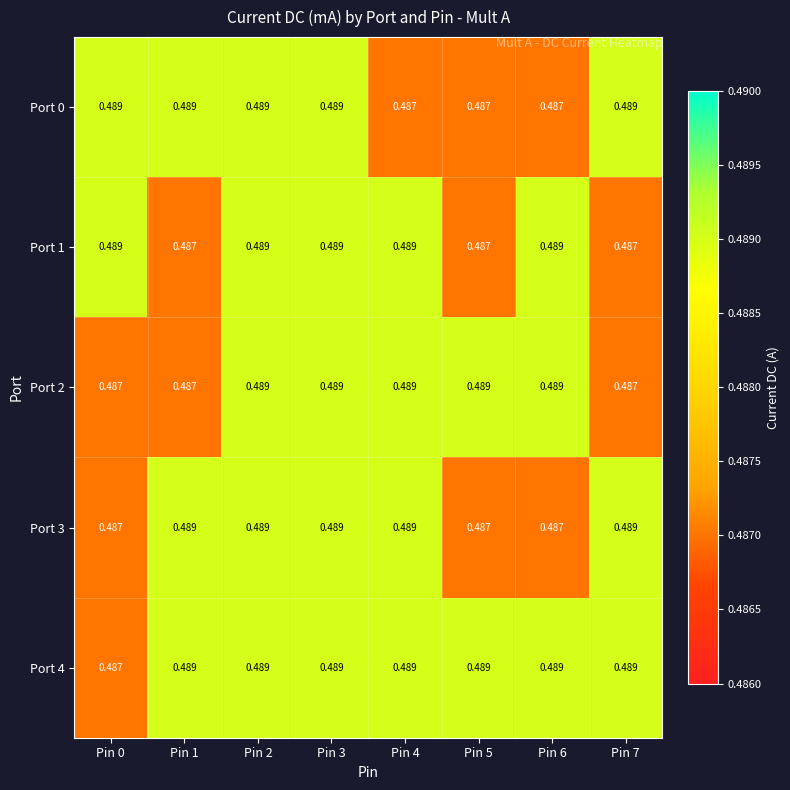

What is the total value across all series at Pin 2?

2.4